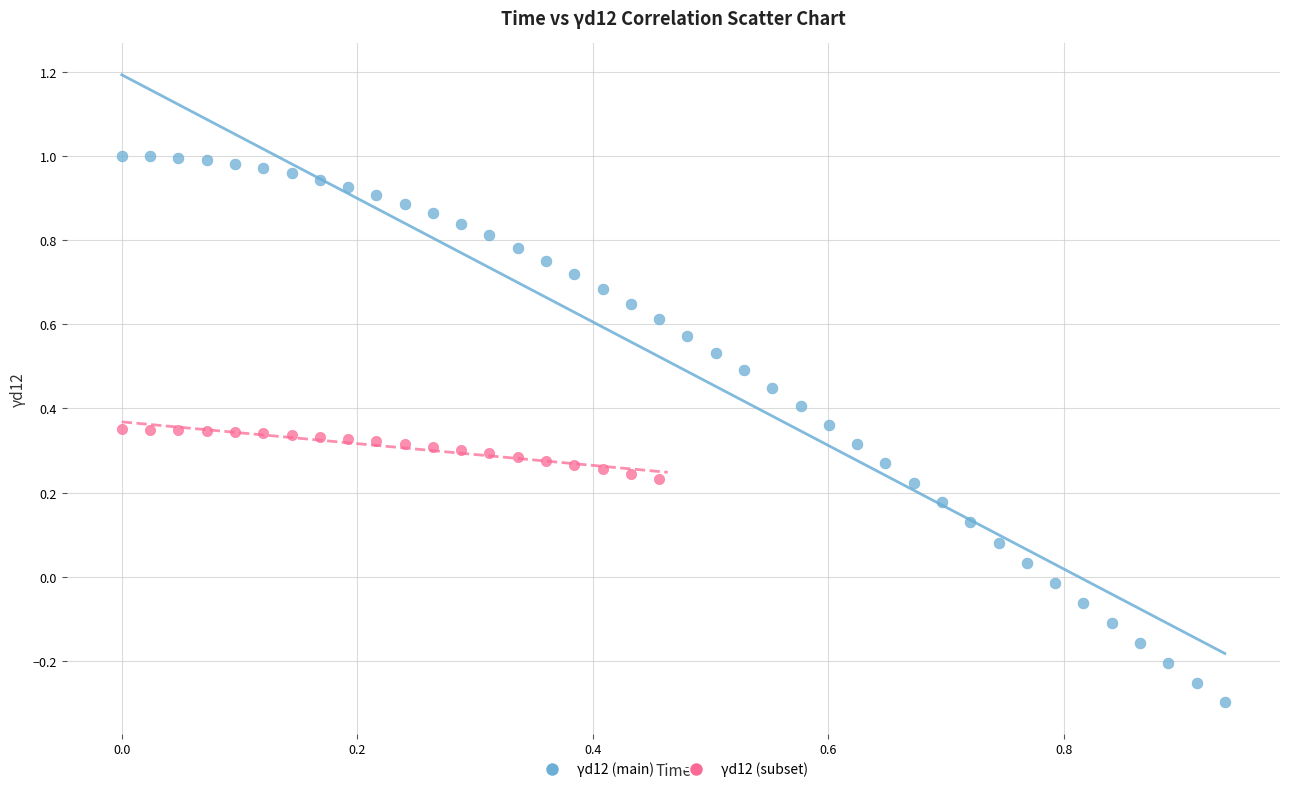

Which series has the widest spread of Y values?

γd12 (main)